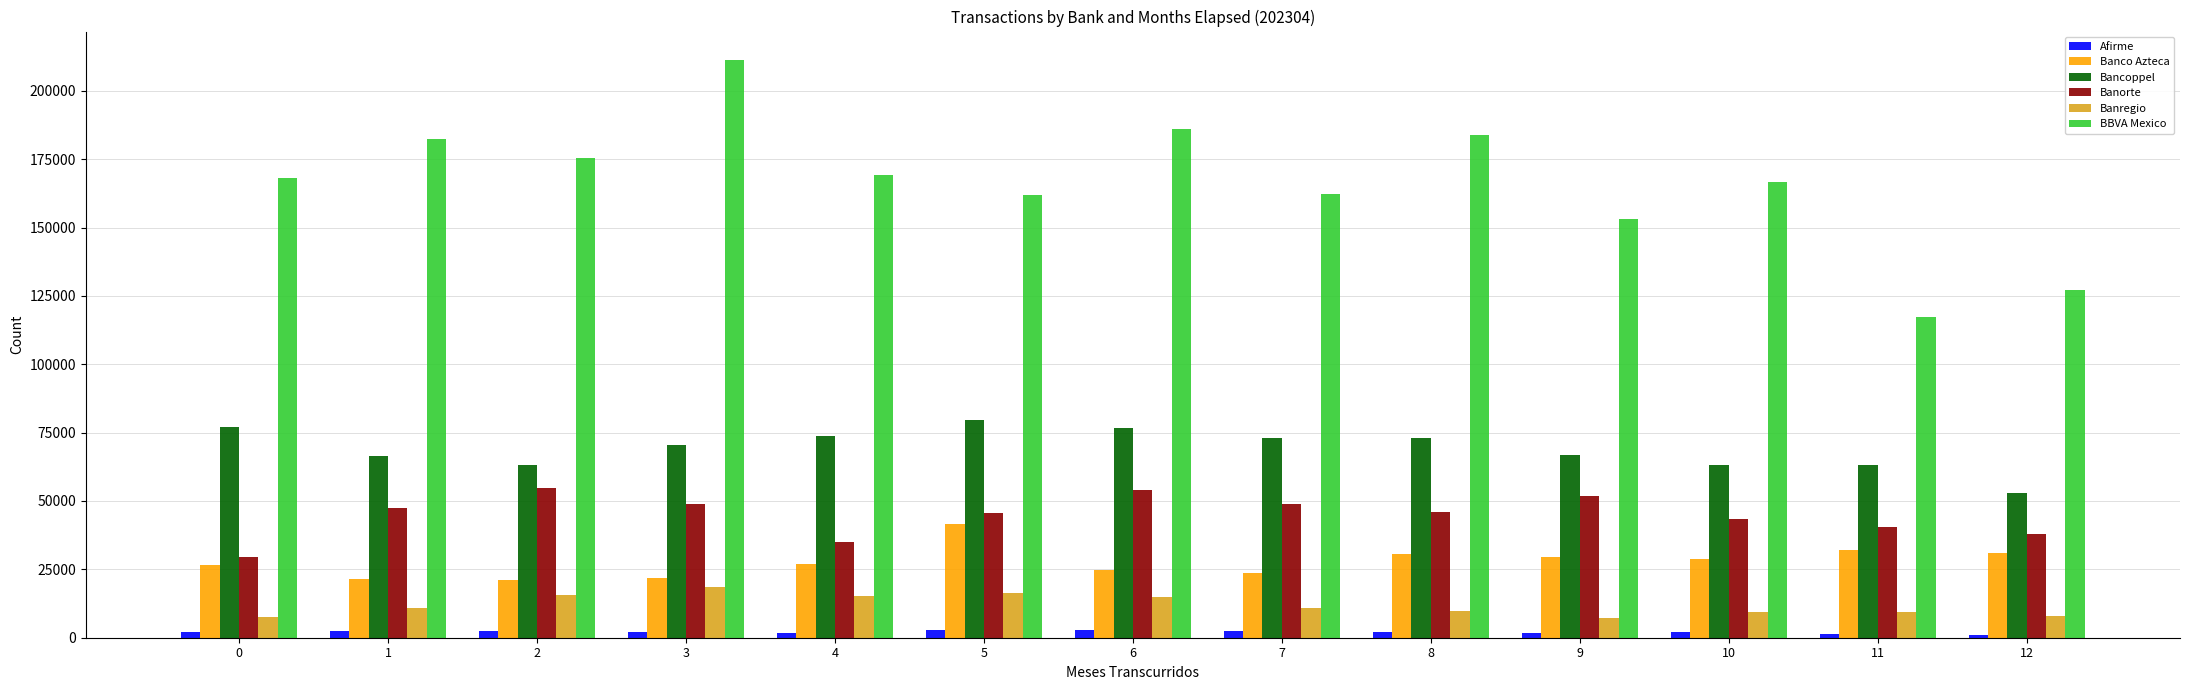

What is the difference between the Afirme values at 12 and 4?

594